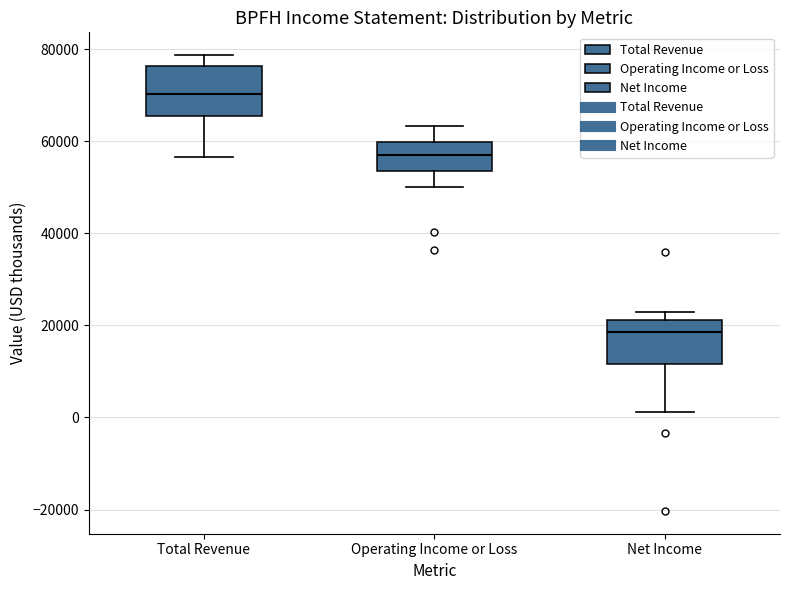

Which box has the highest median line?

Total Revenue